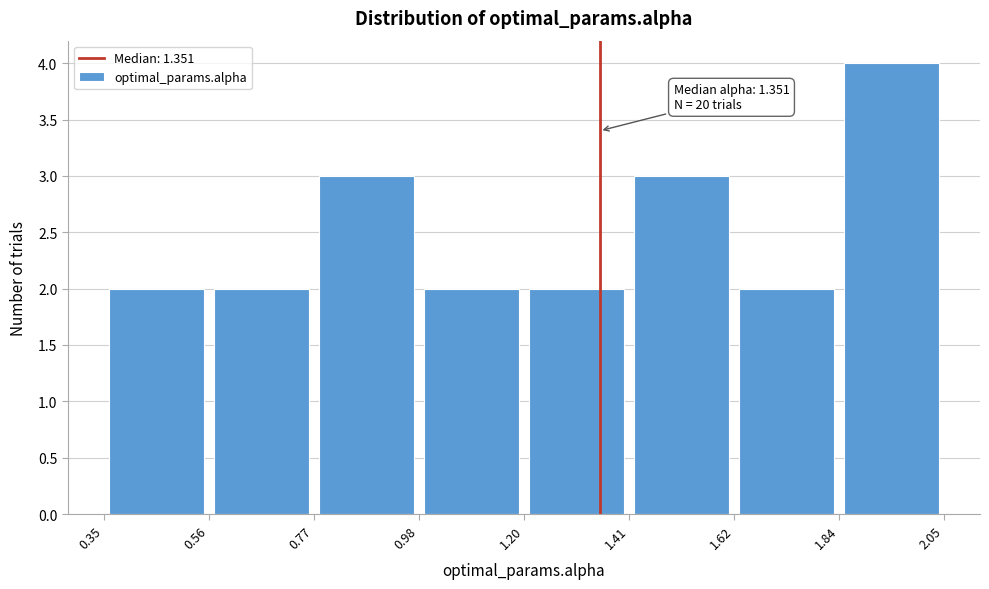

Which range on the x-axis has the tallest bar?

1.84 to 2.05